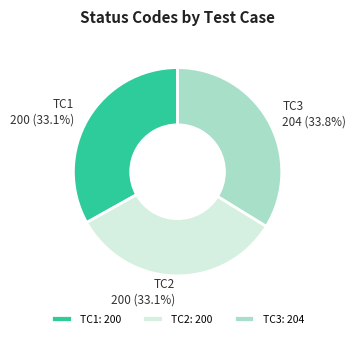

Is the sum of TC1 and TC3 greater than half?

Yes